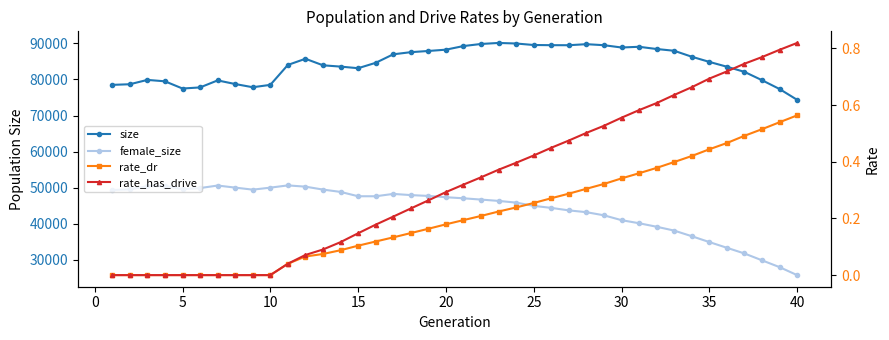

What is the spread (max minus min) of values at 27?

89787.7